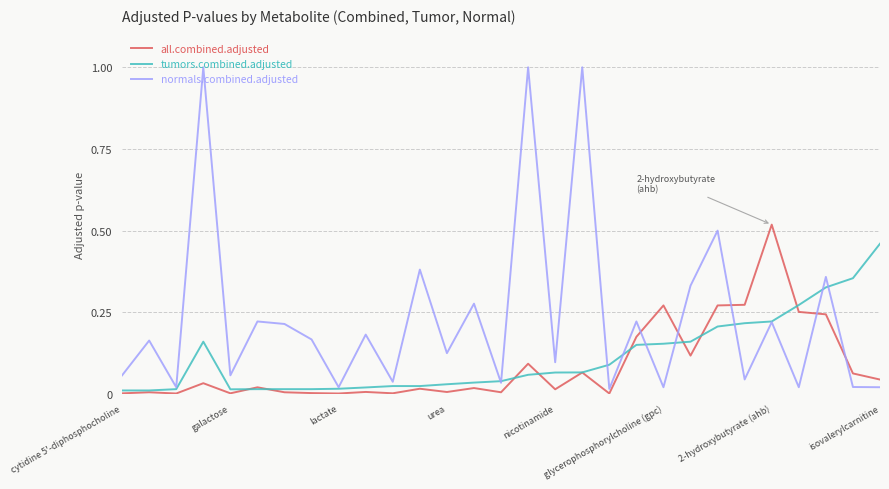

Rank the series by their maximum value, from lowest to highest.

tumors.combined.adjusted, all.combined.adjusted, normals.combined.adjusted